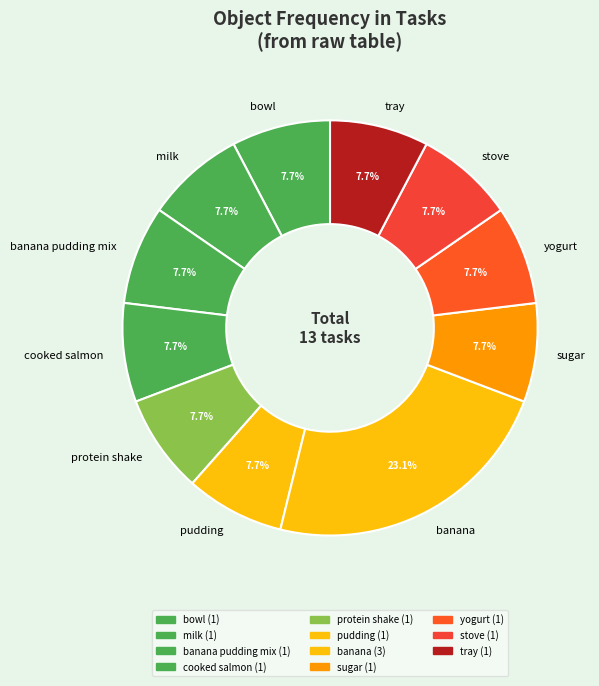

What is the ratio of the value at bowl to the value at yogurt?

1.0